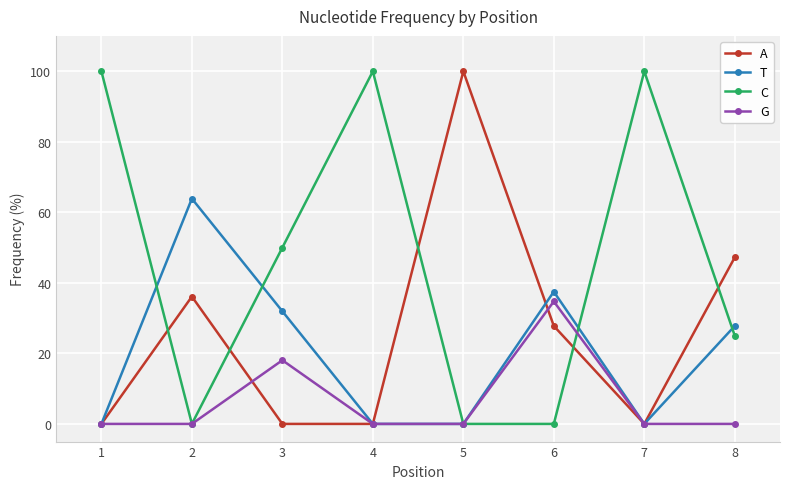

Which series changed the most between 2 and 6?

G